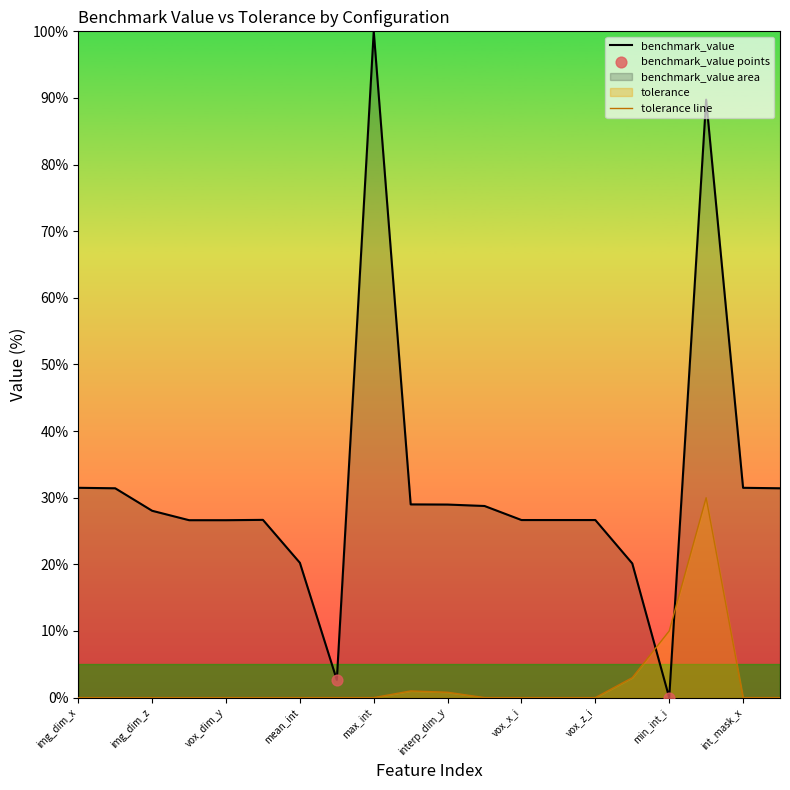

Is the value of benchmark_value at vox_dim_y greater than the value of tolerance line at vox_z_i?

Yes